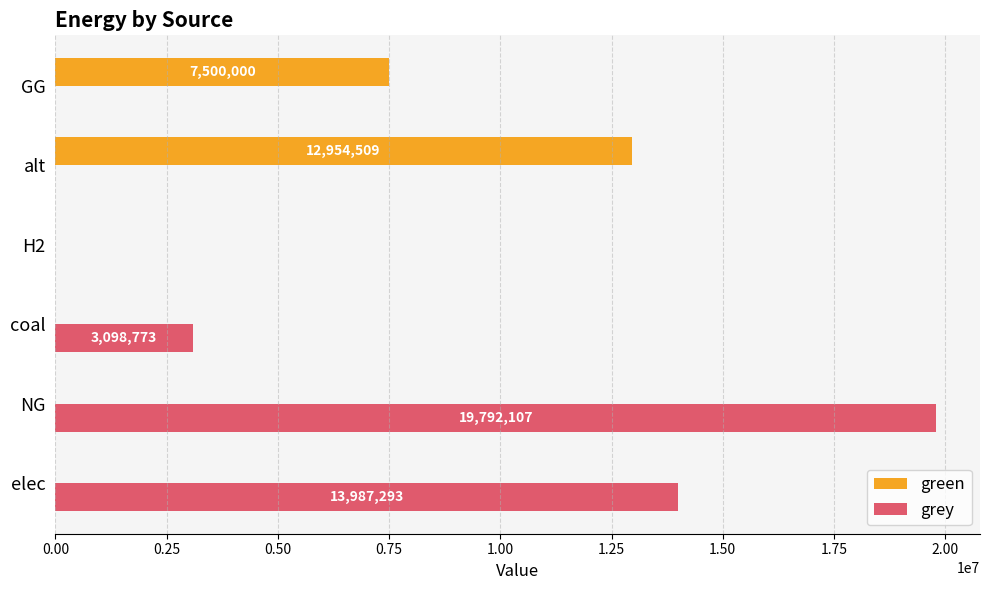

Which category has the highest value across all series?

NG